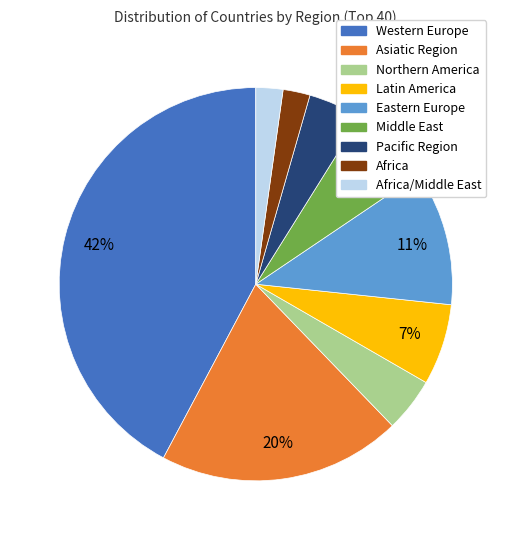

To the nearest percent, what percentage of the pie is Africa?

2%